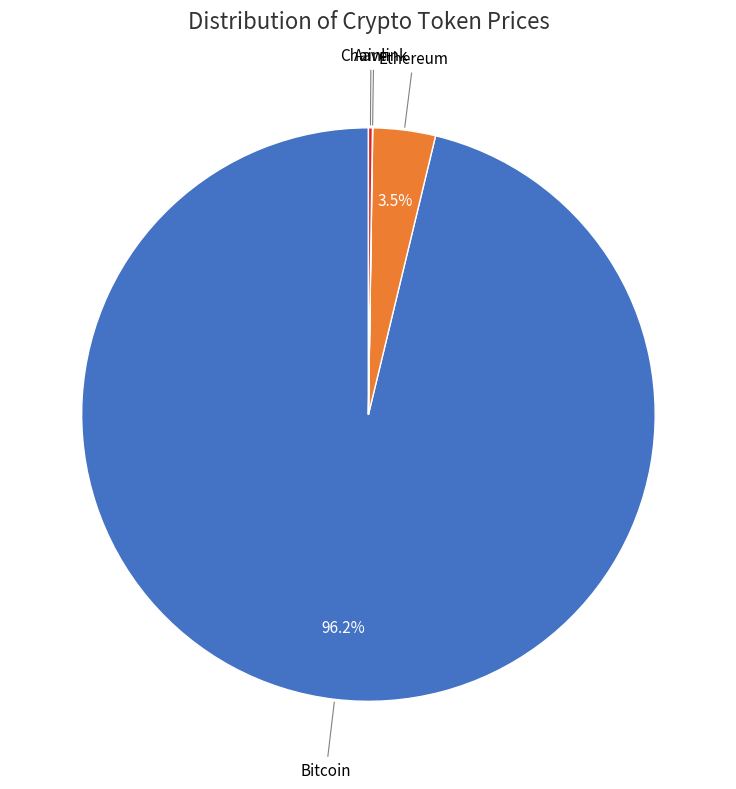

Does Bitcoin account for over 50% of the chart?

Yes